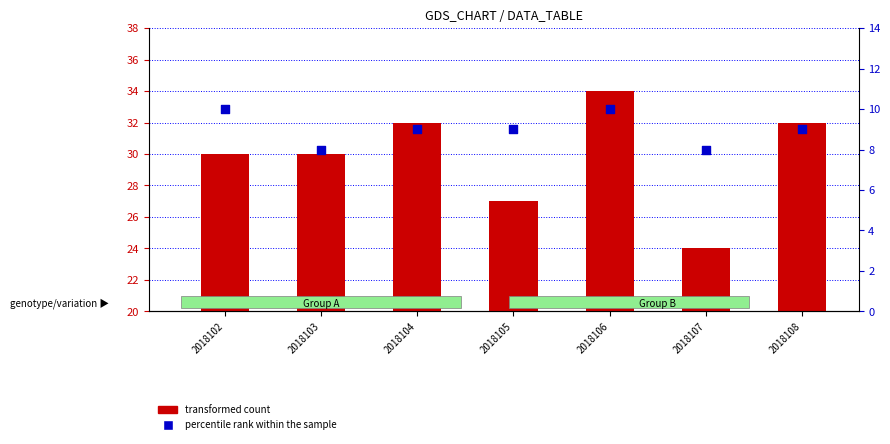

Which series contains the lowest Y value?

percentile rank within the sample